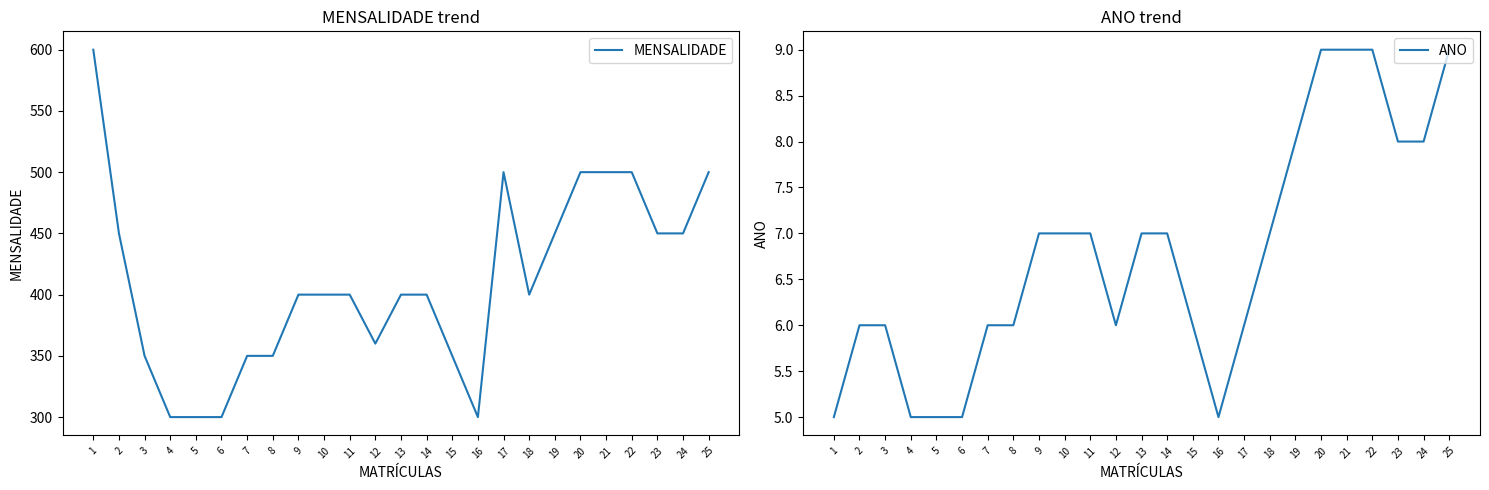

Between 19 and 23, which series saw the biggest shift?

MENSALIDADE